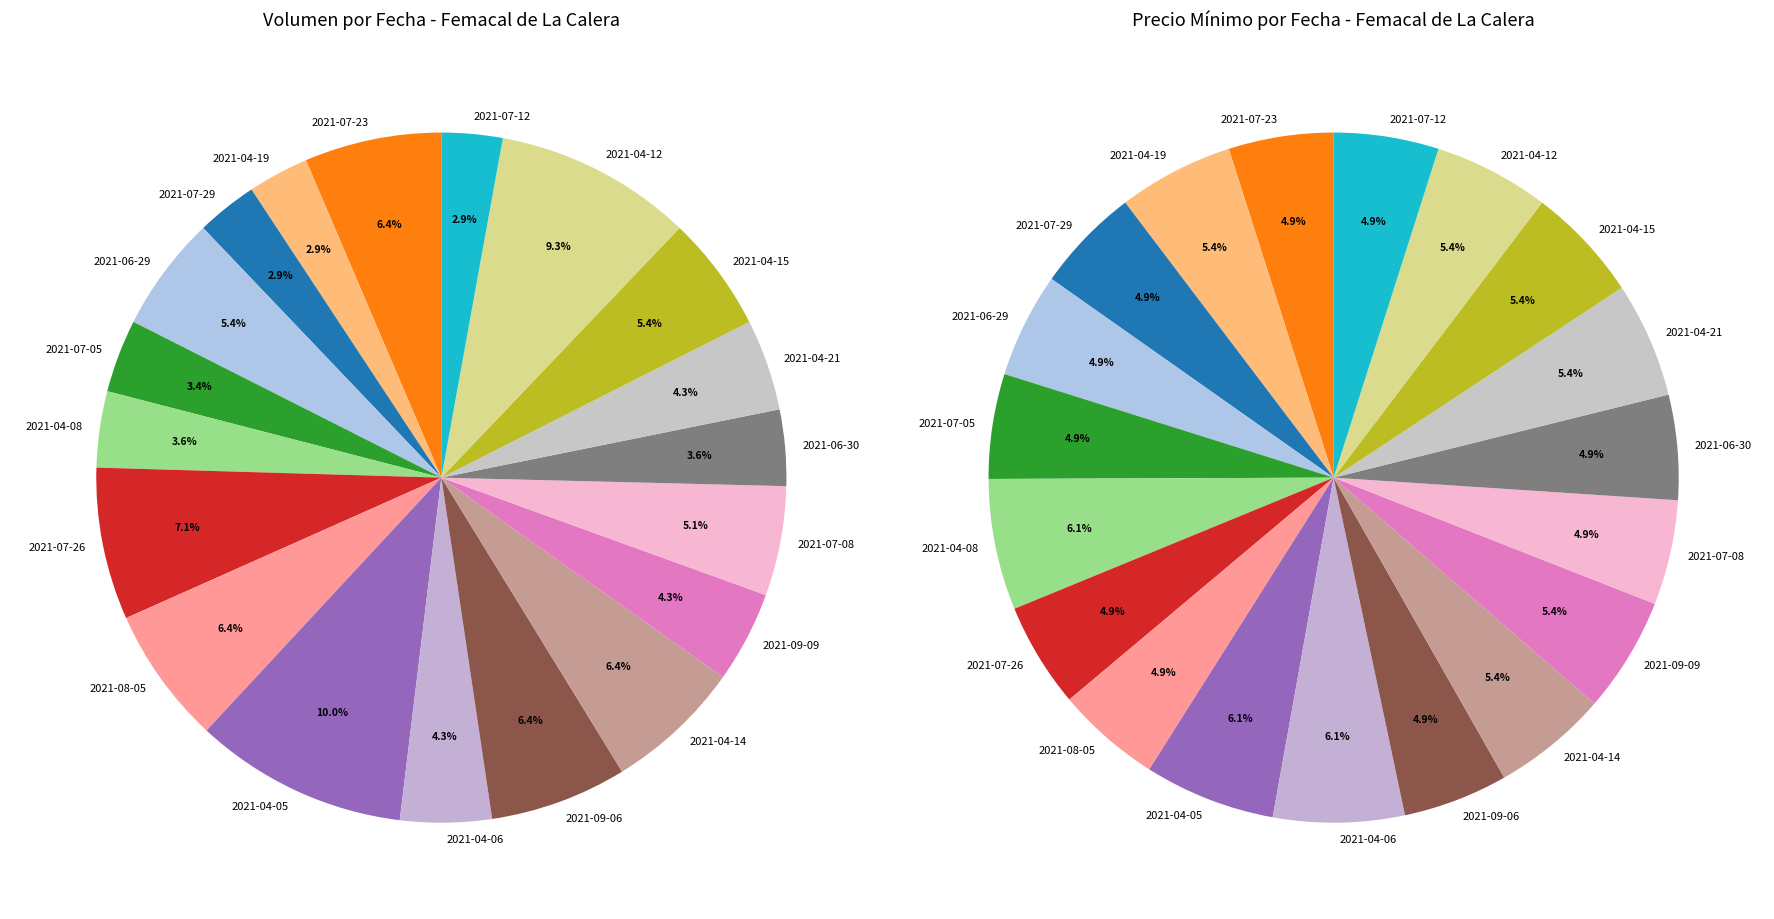

What percentage is the 2021-07-23 slice, to the nearest percent?

6%